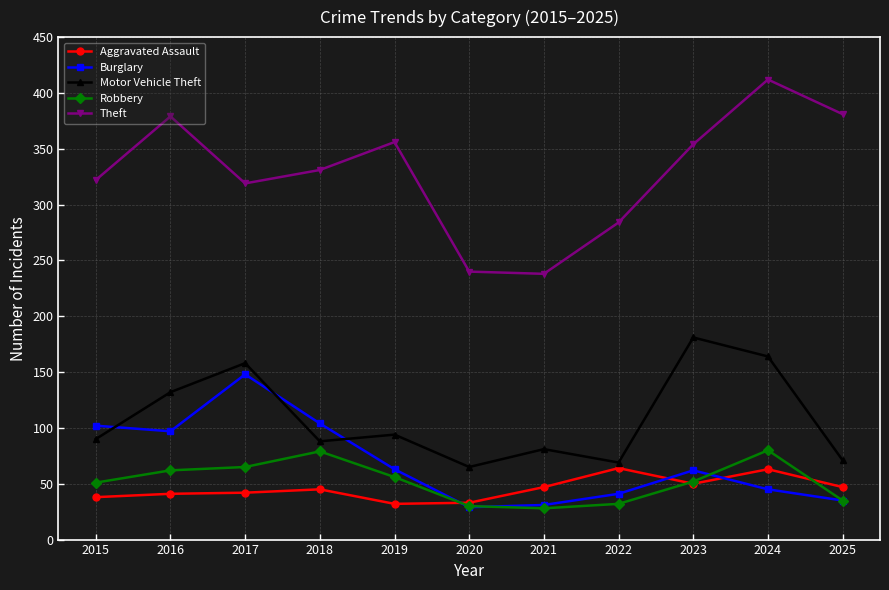

What is the maximum value for Motor Vehicle Theft?

181